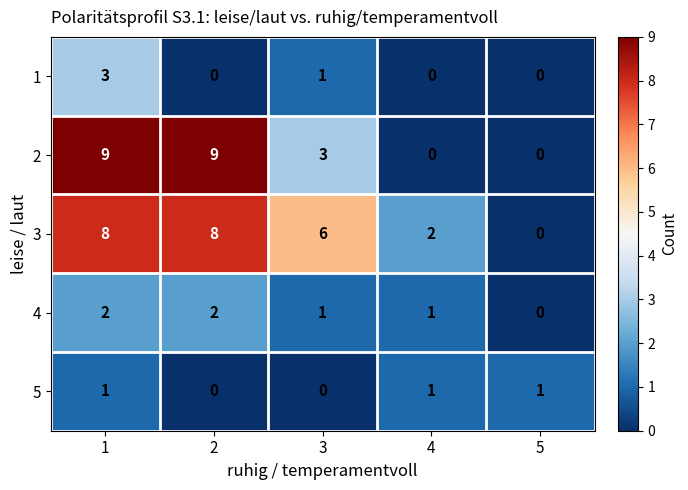

What is the highest value of the 3 series?

8